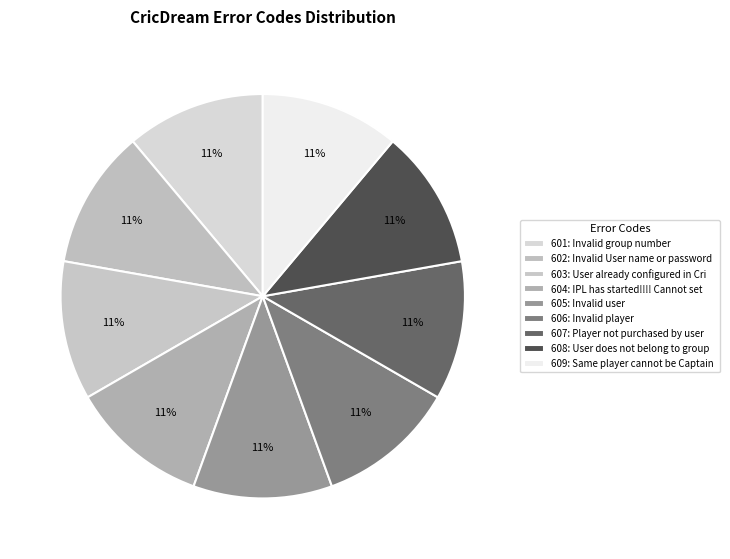

How many slices are in this pie chart?

9